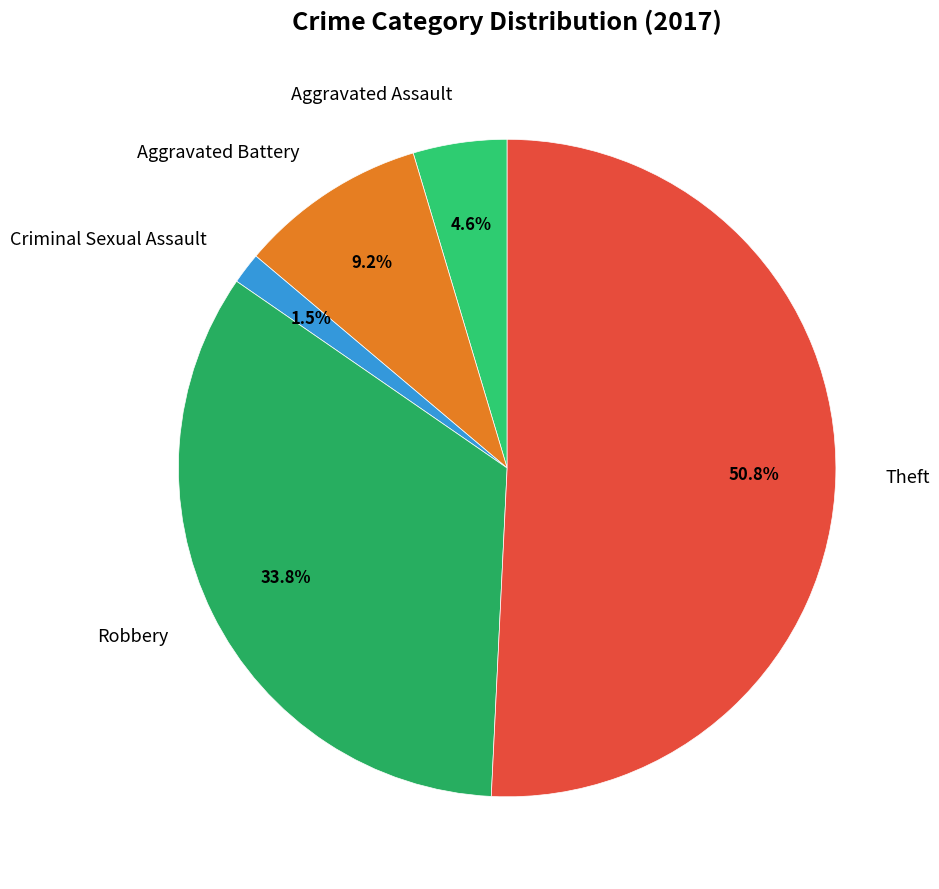

Does Robbery represent more than half of the total?

No